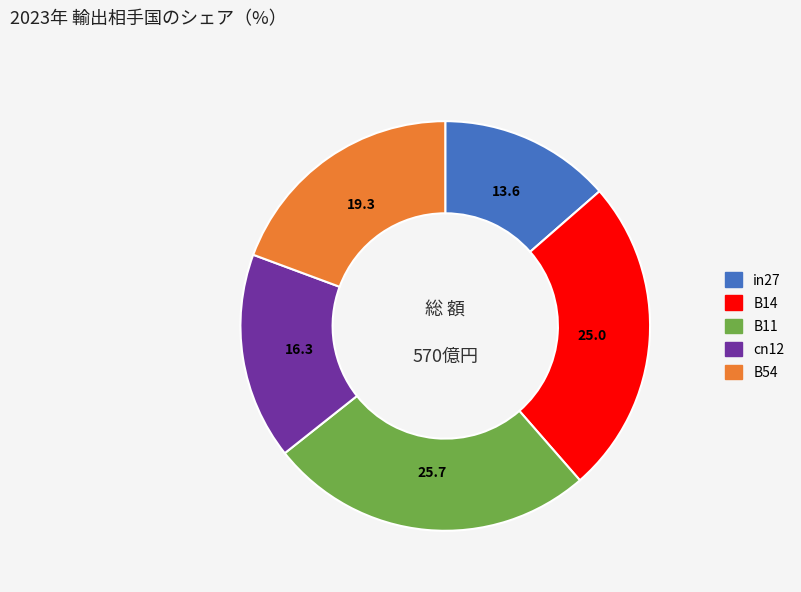

Do in27 and B11 together represent more than half of the pie?

No